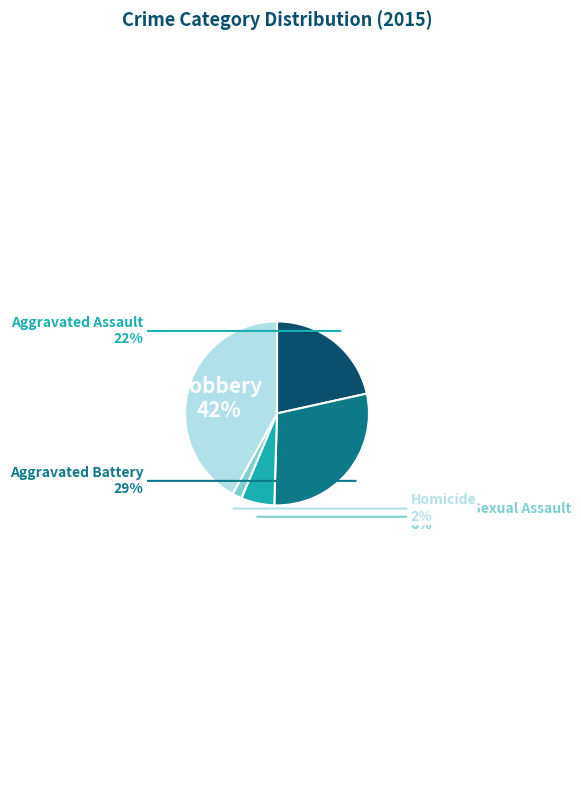

Does any single category account for the majority?

No